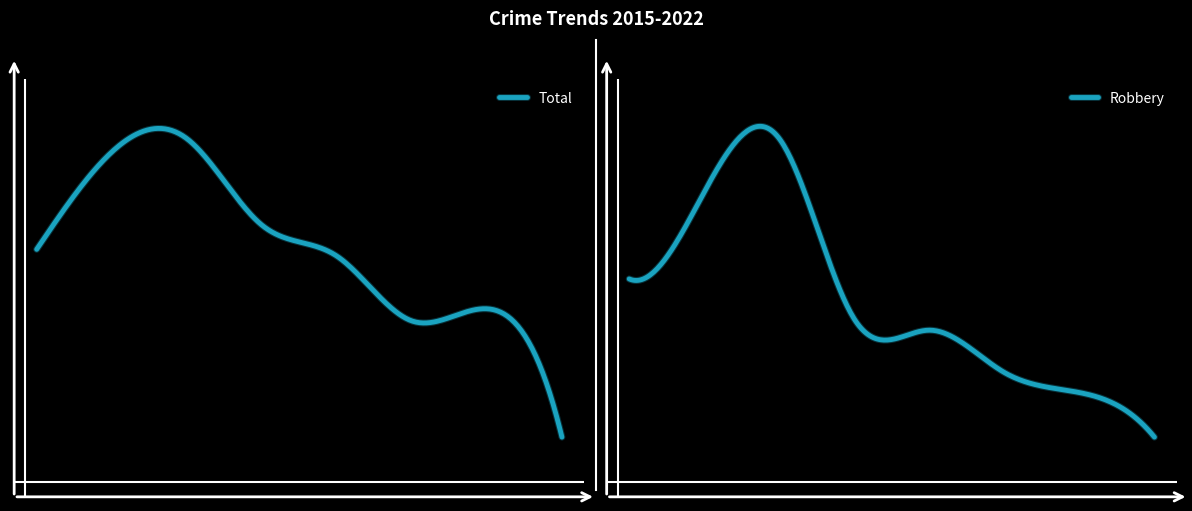

Does the chart display data point markers on the line(s)?

No